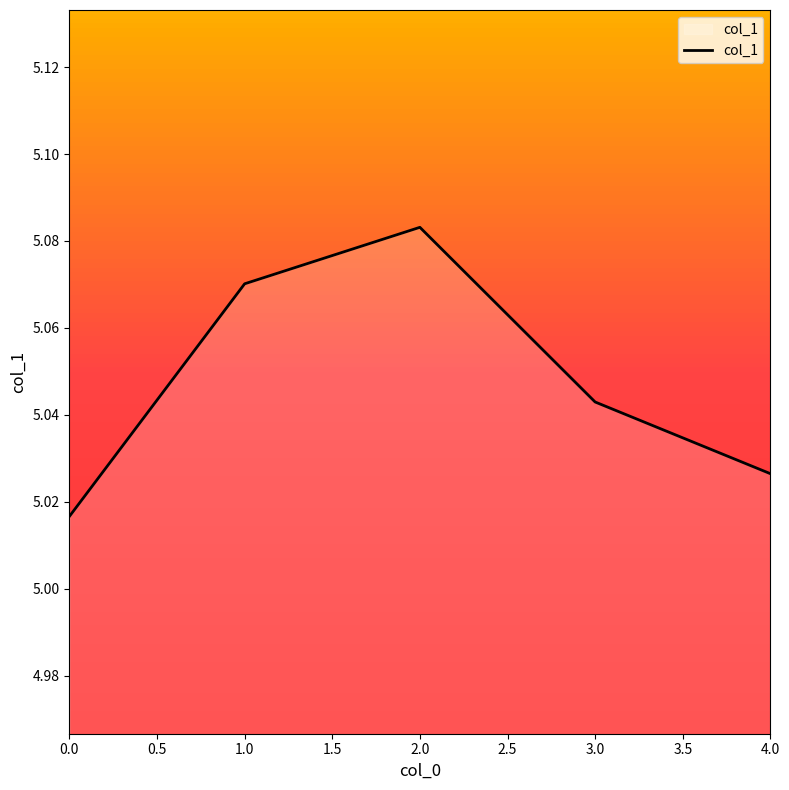

What position from the left is 0.0?

1